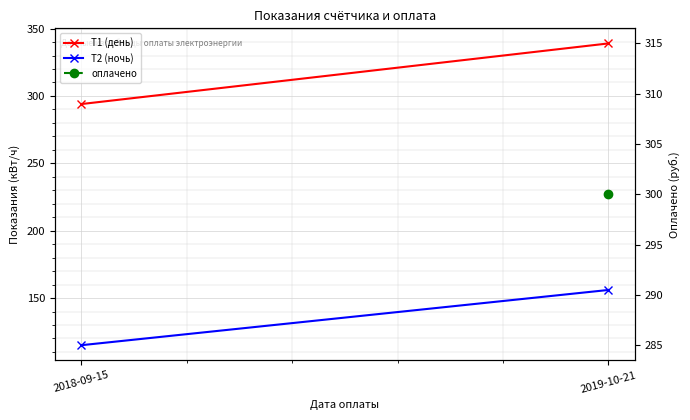

Is this an area chart (filled region under the line)?

No